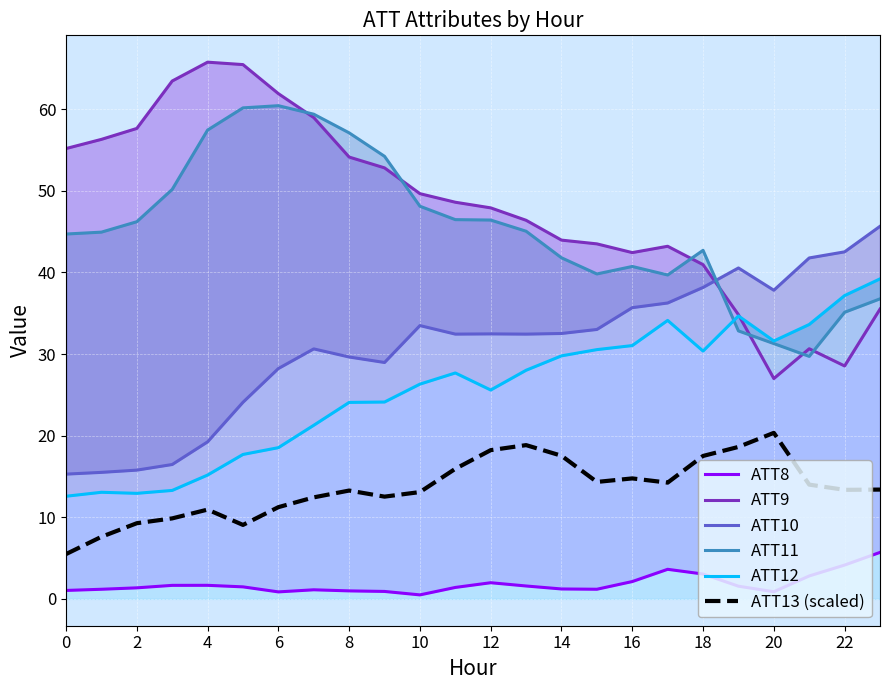

Which series has the largest total across all categories?

ATT9